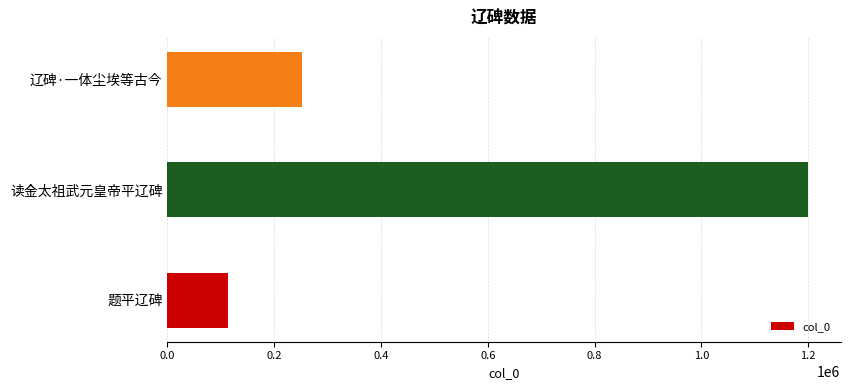

How many values are between 112701 and 1200769?

3